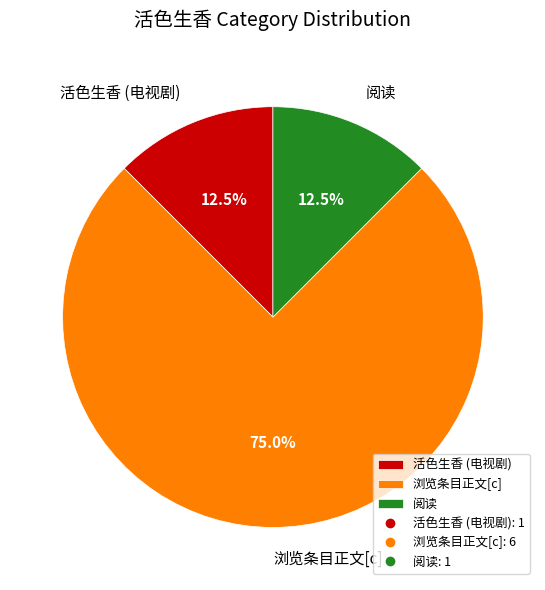

Approximately how many times larger is the value at 活色生香 (电视剧) compared to 阅读?

1.0